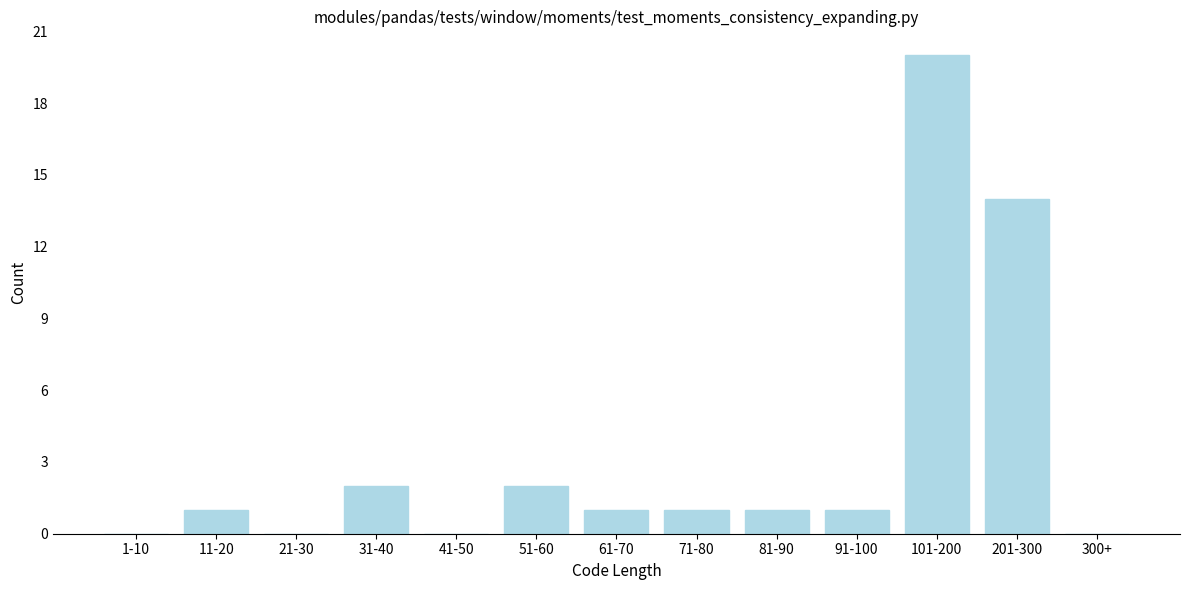

Reading left to right, what are all the values shown in this chart?

1-10=0	11-20=1	21-30=0	31-40=2	41-50=0	51-60=2	61-70=1	71-80=1	81-90=1	91-100=1	101-200=20	201-300=14	300+=0